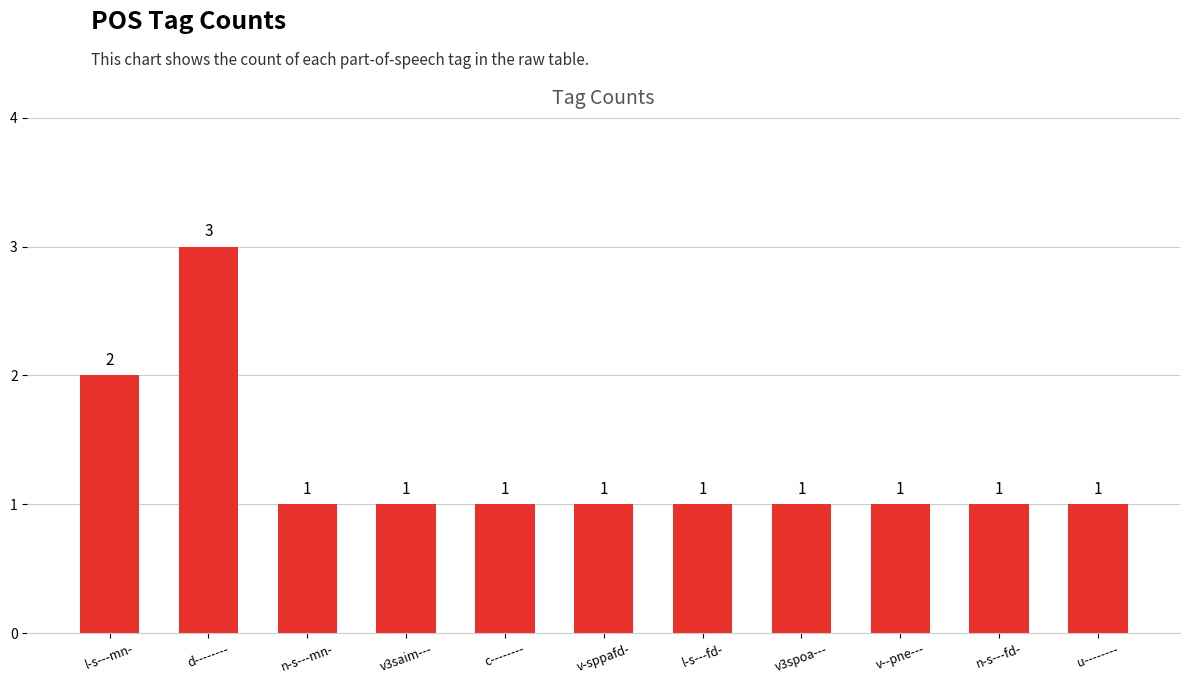

What is the greatest value displayed?

3